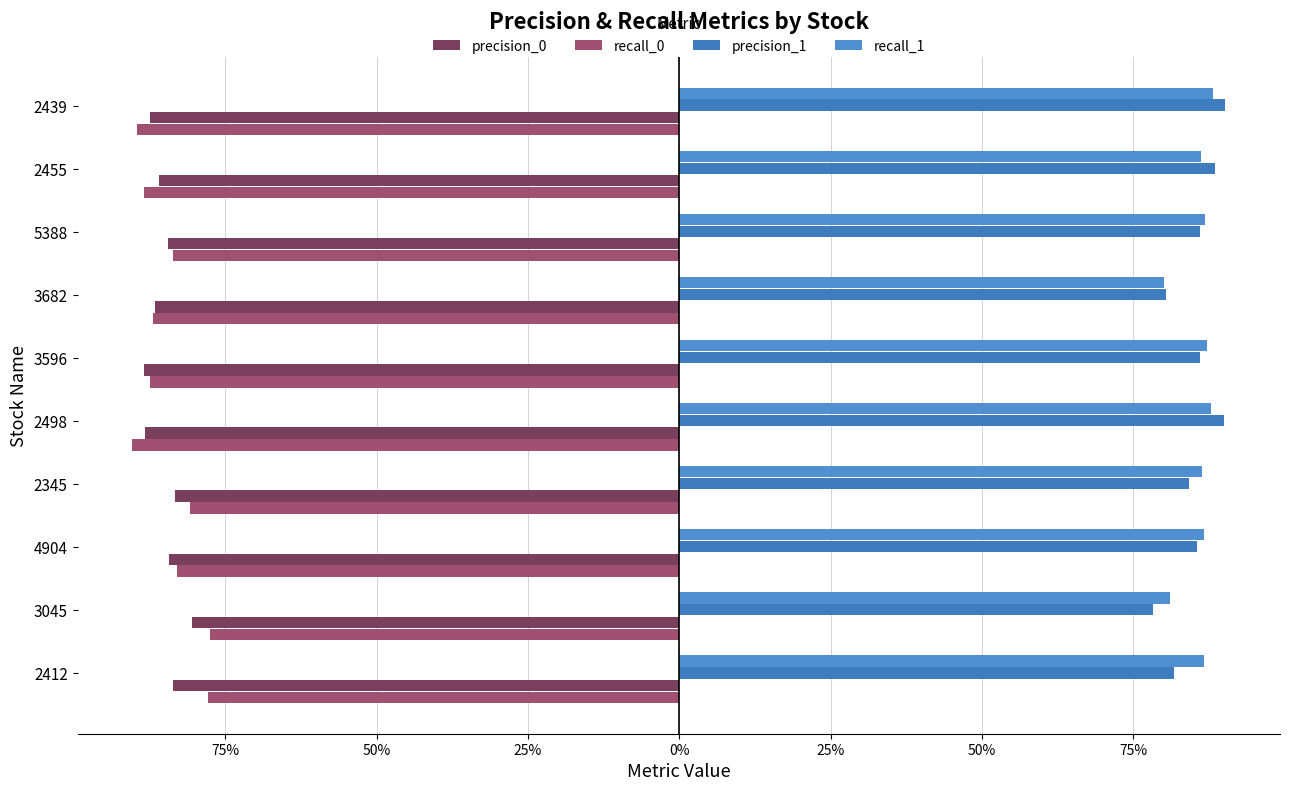

What is the value of the recall_0 bar at the 2nd from the left?

-0.8